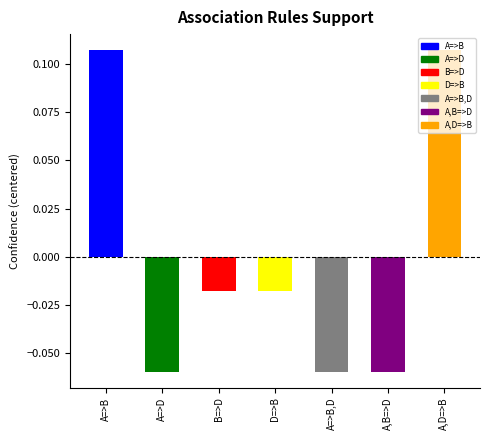

What is the minimum value shown in the chart?

-0.1